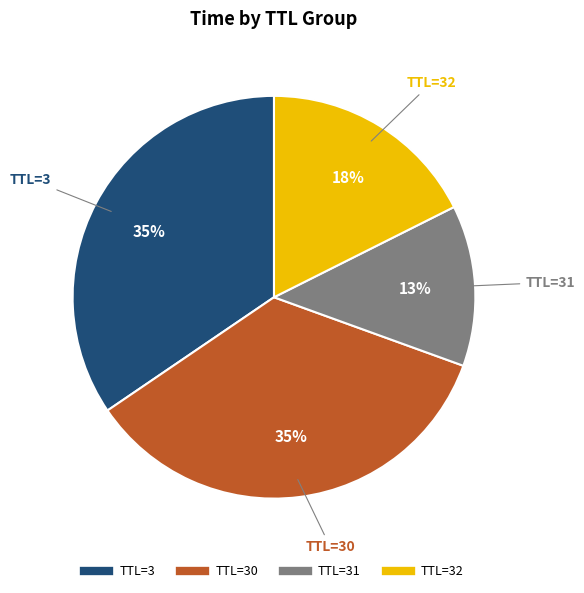

How many slices are in this pie chart?

4